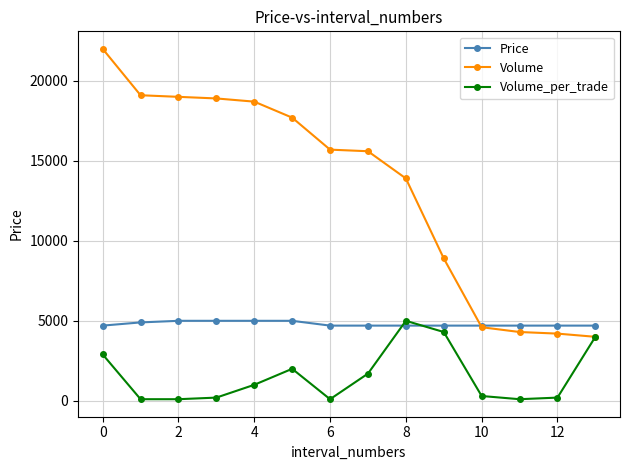

True or false: Volume_per_trade has more than 1 points higher than both neighbors.

True